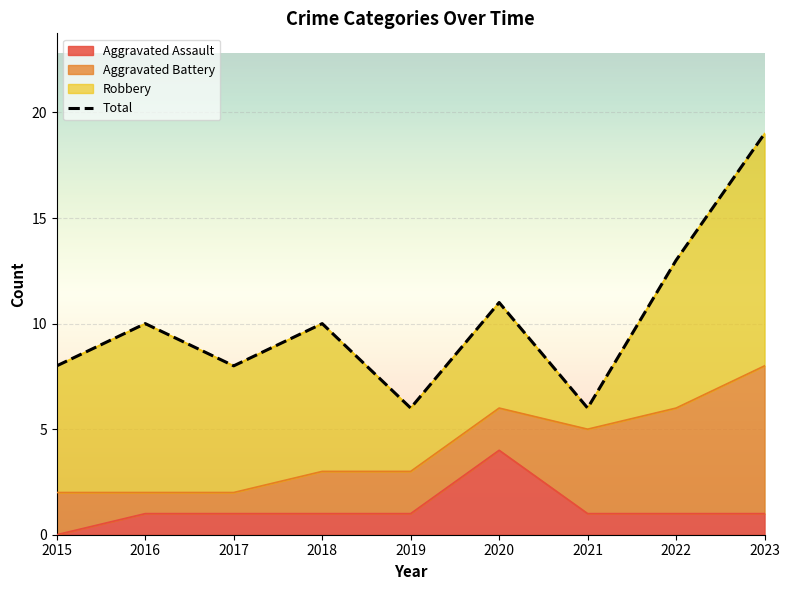

How many lines are shown in the chart?

1